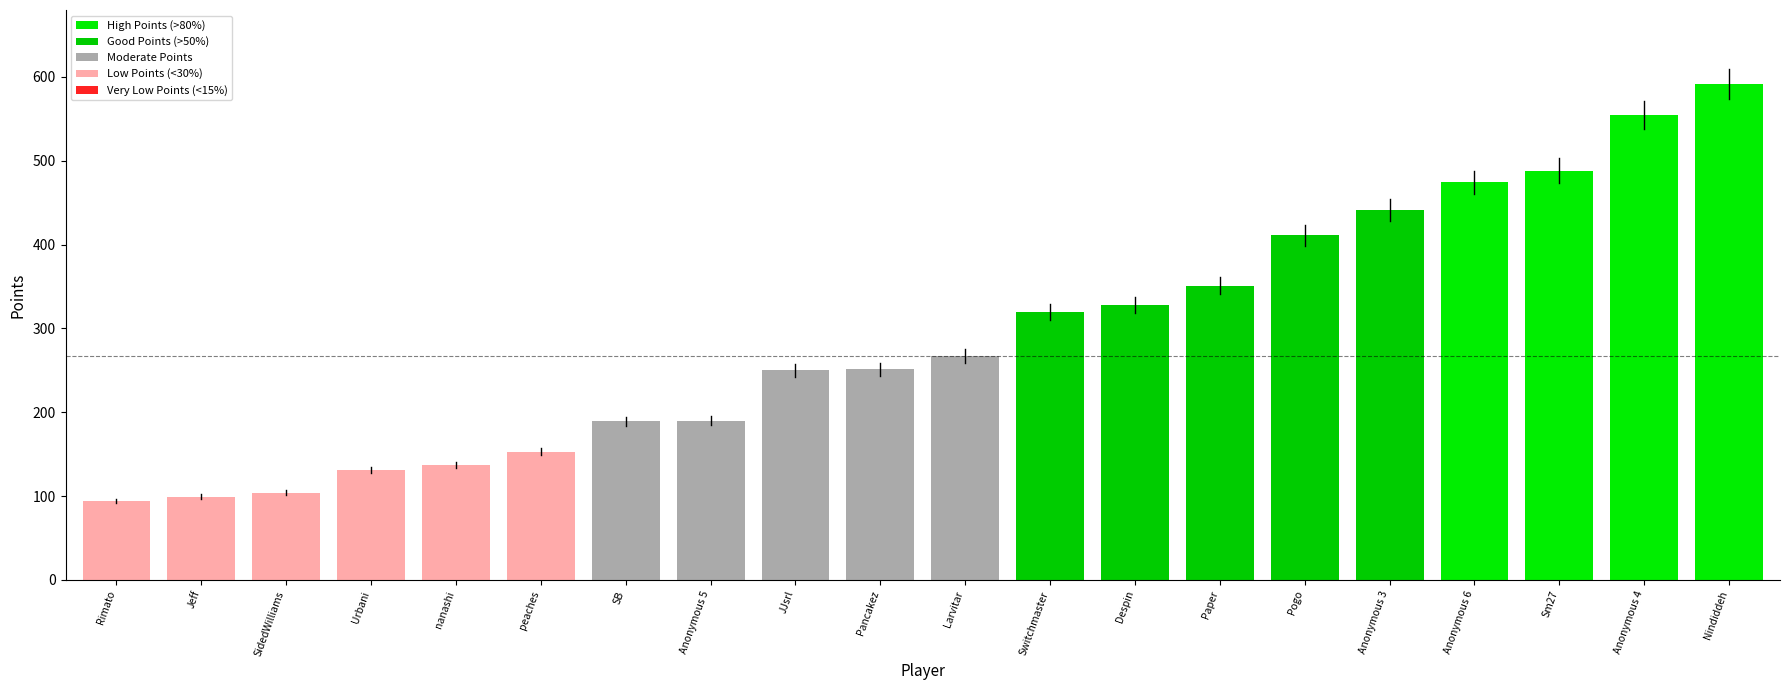

Read the value at JJsrl.

250